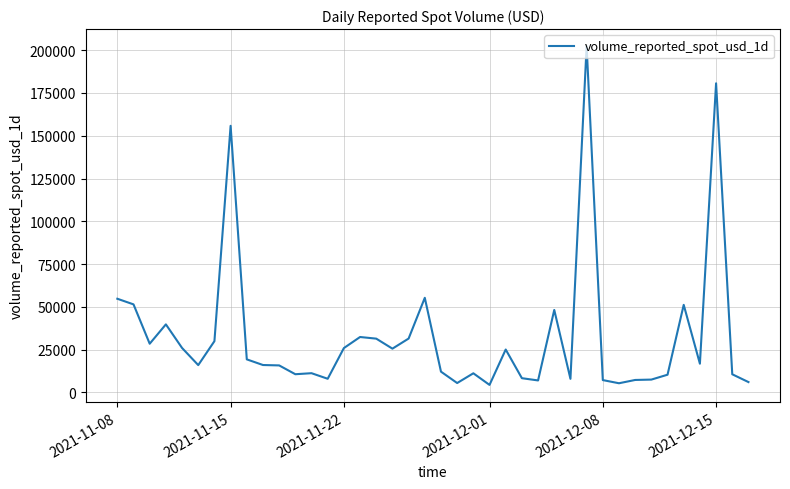

What is the difference between the maximum and minimum values?

198025.2